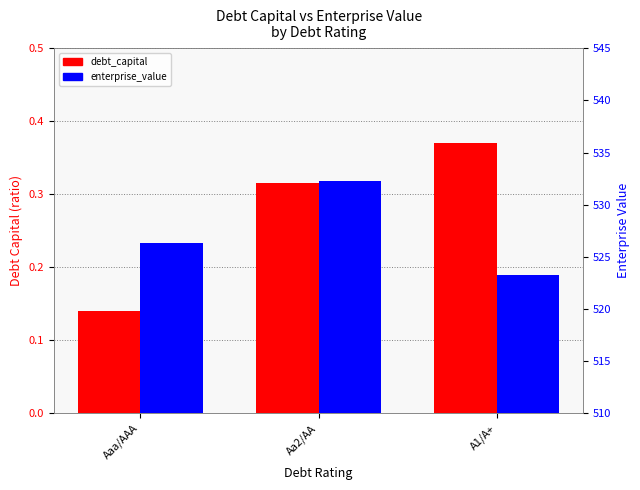

What is the lowest value of the enterprise_value series?

523.3